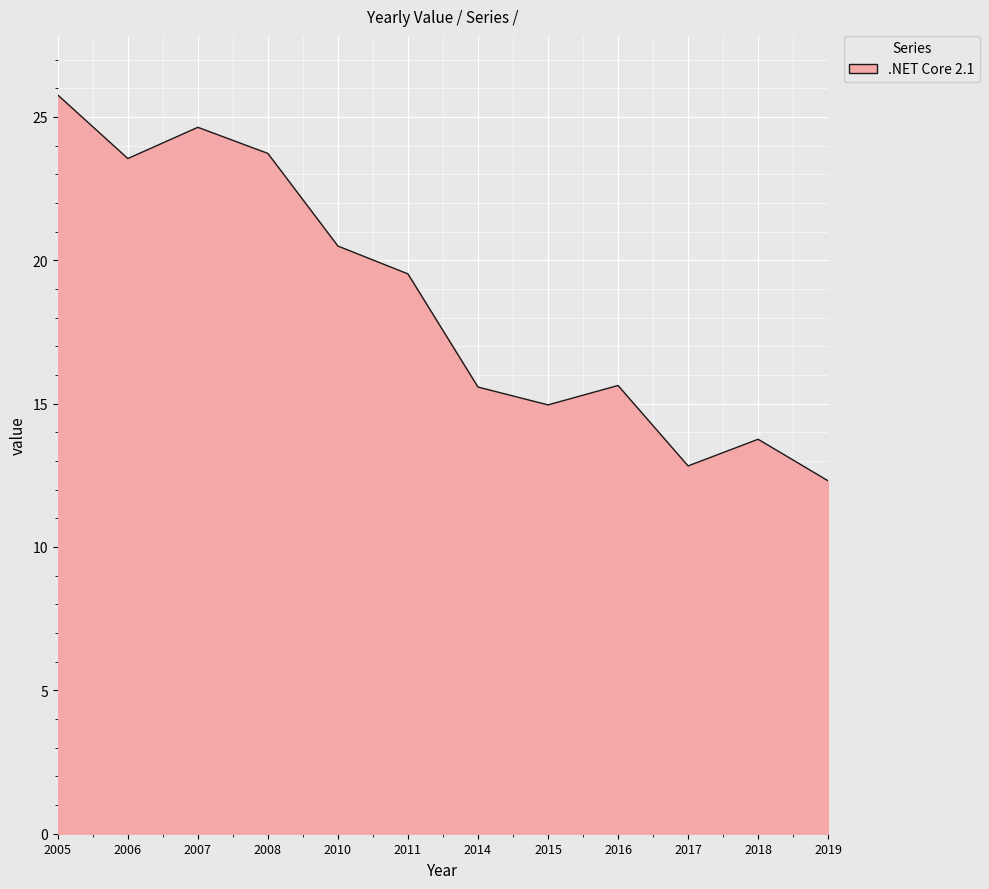

What is the difference between the maximum and minimum values?

13.5